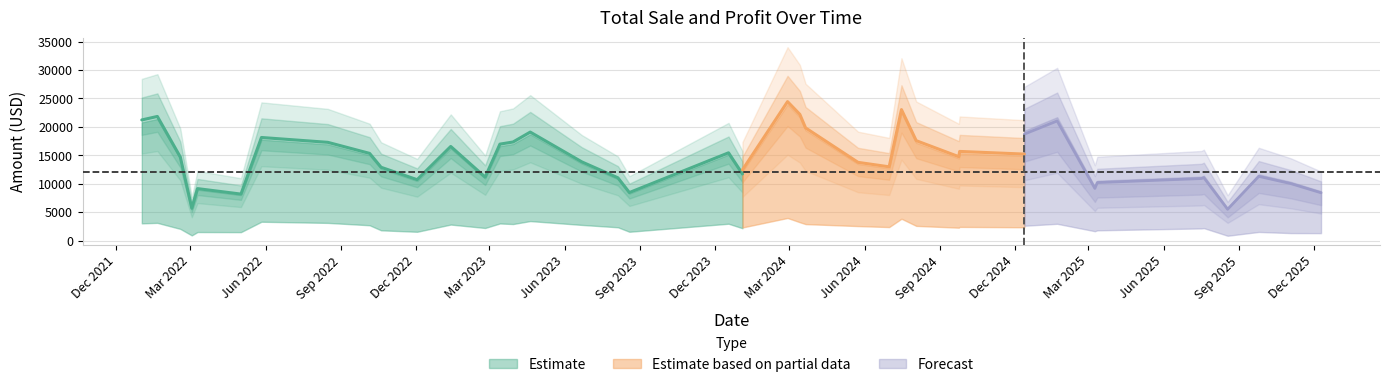

The value of Profit at 4 is 620.4. True or false?

False